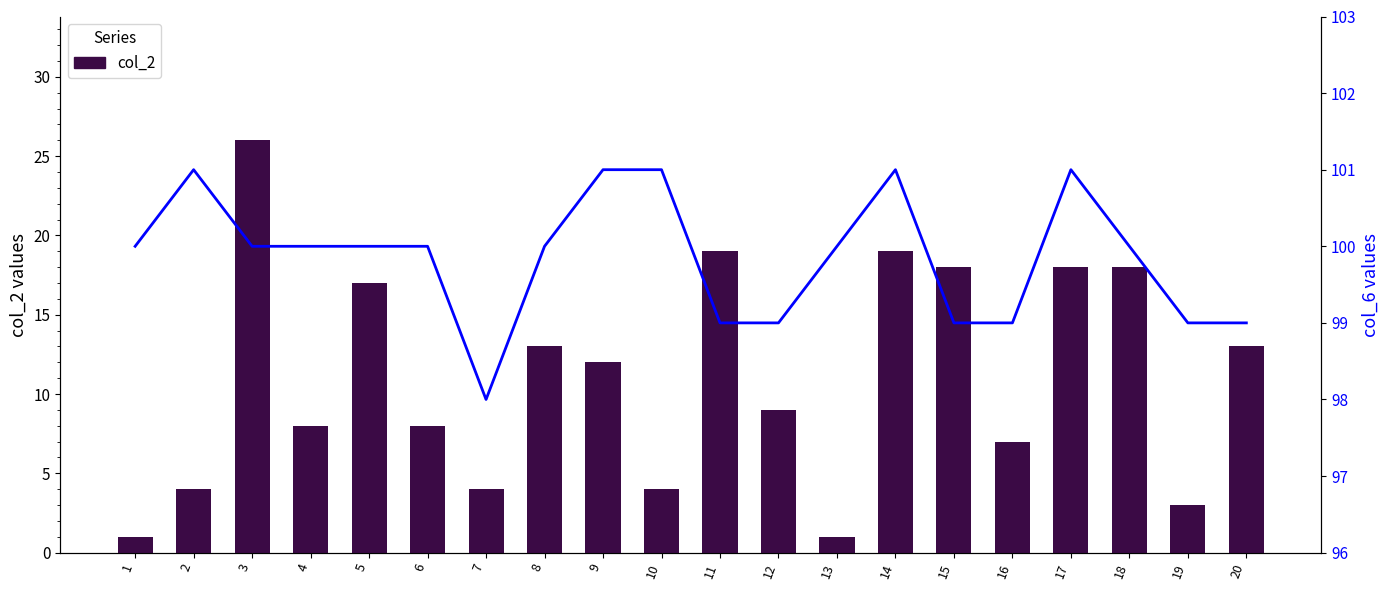

Rank the series by their average value, from lowest to highest.

col_2, col_6